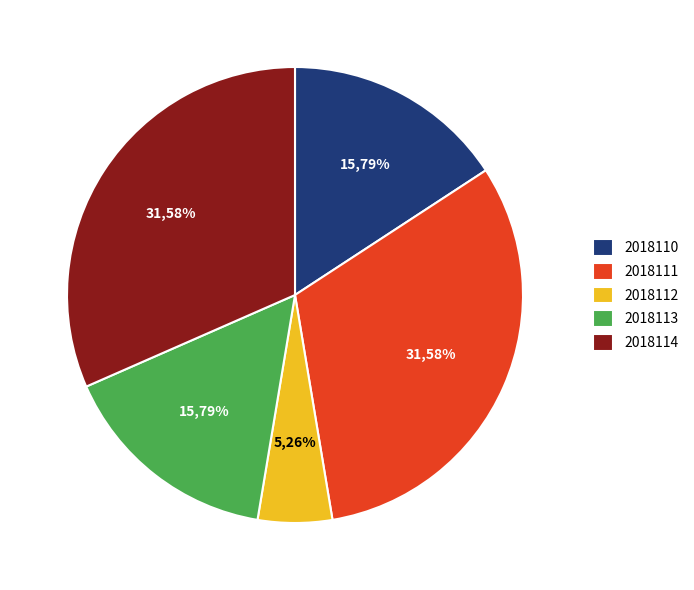

Is it true that 2018114 is 32% of the pie?

True